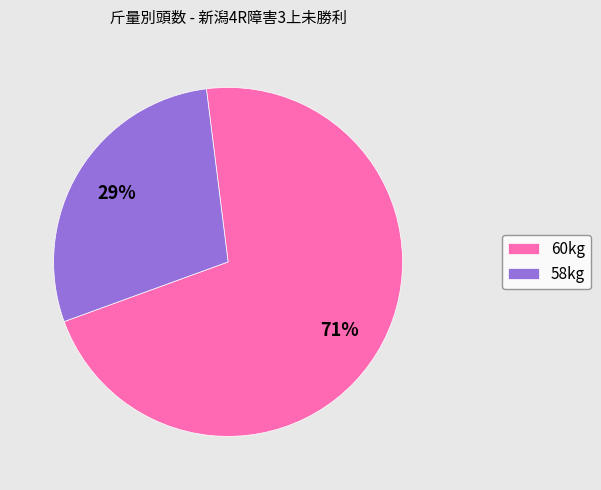

What is the largest slice in the pie chart?

60kg